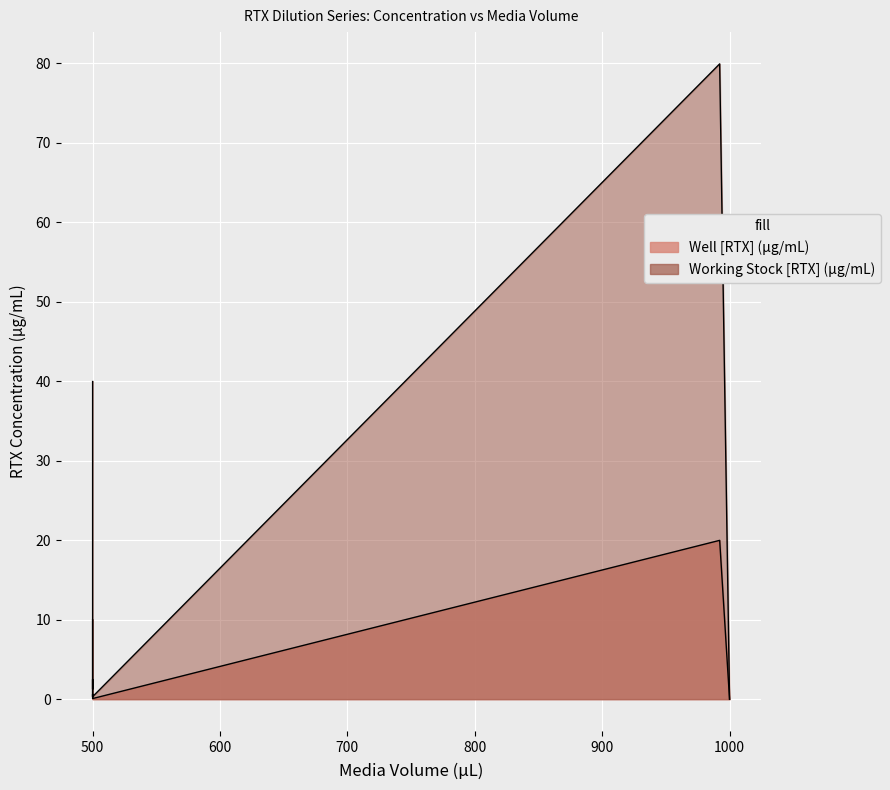

True or false: Well [RTX] (µg/mL) has more than 1 interior local peaks.

False